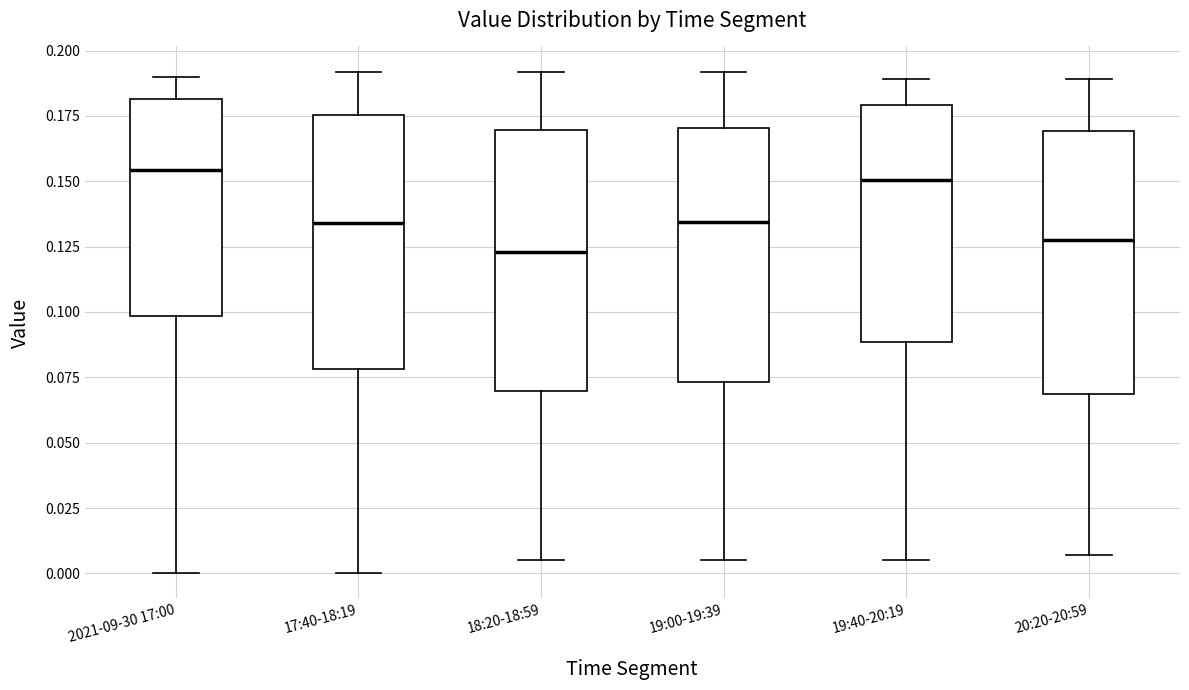

Where does the median line of the box for 2021-09-30 17:00 sit on the y-axis? The values are not printed on the chart, so give them approximately, as read against the axis.

0.155